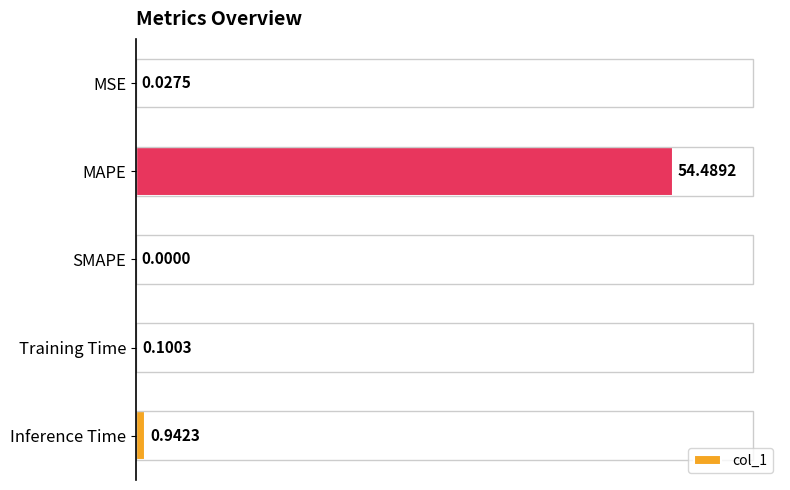

What is the sum of all values?

55.6